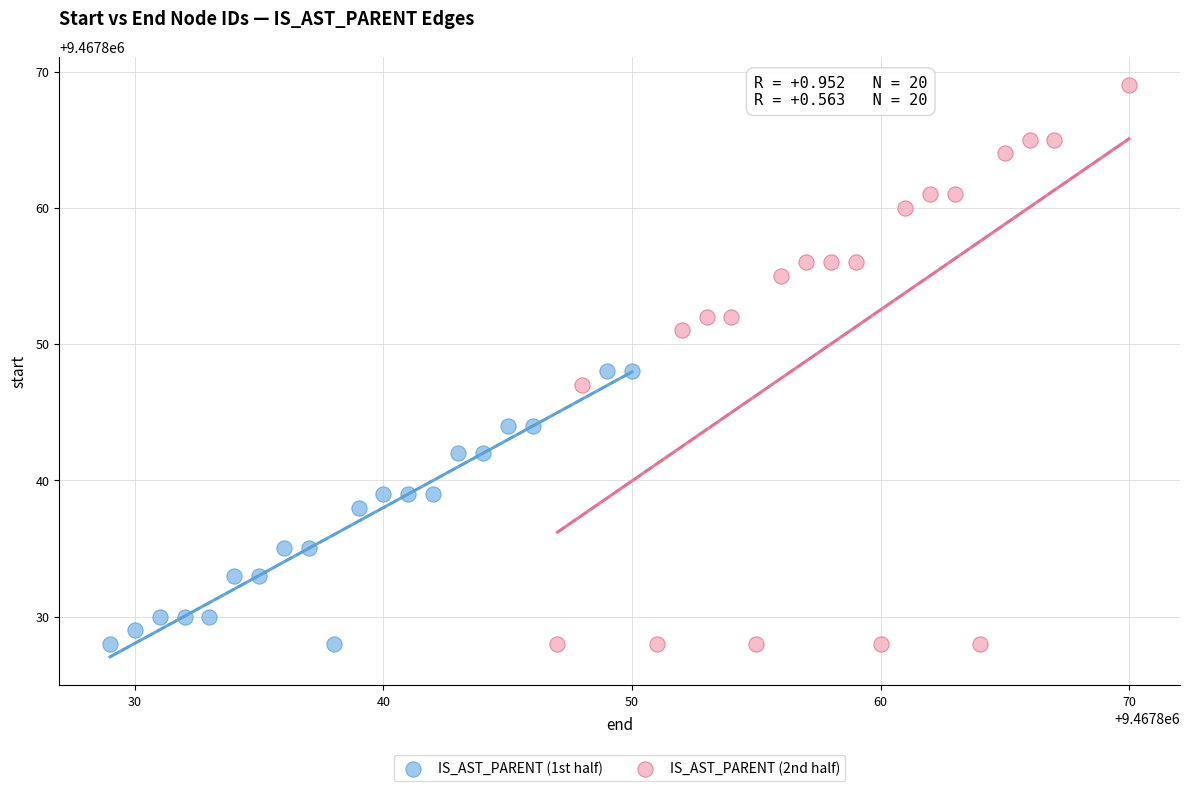

Which series has the widest spread of Y values?

IS_AST_PARENT (2nd half)